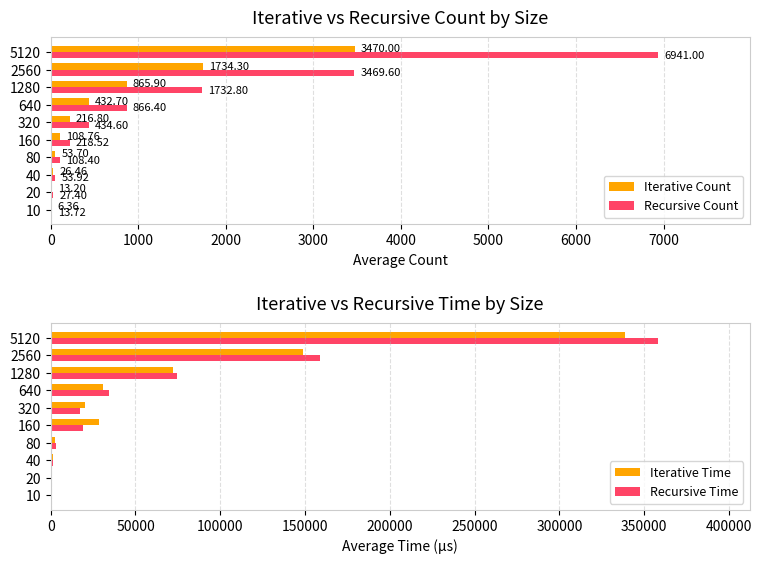

What is the value of the Recursive Time bar at the 5th from the left?

18916.8